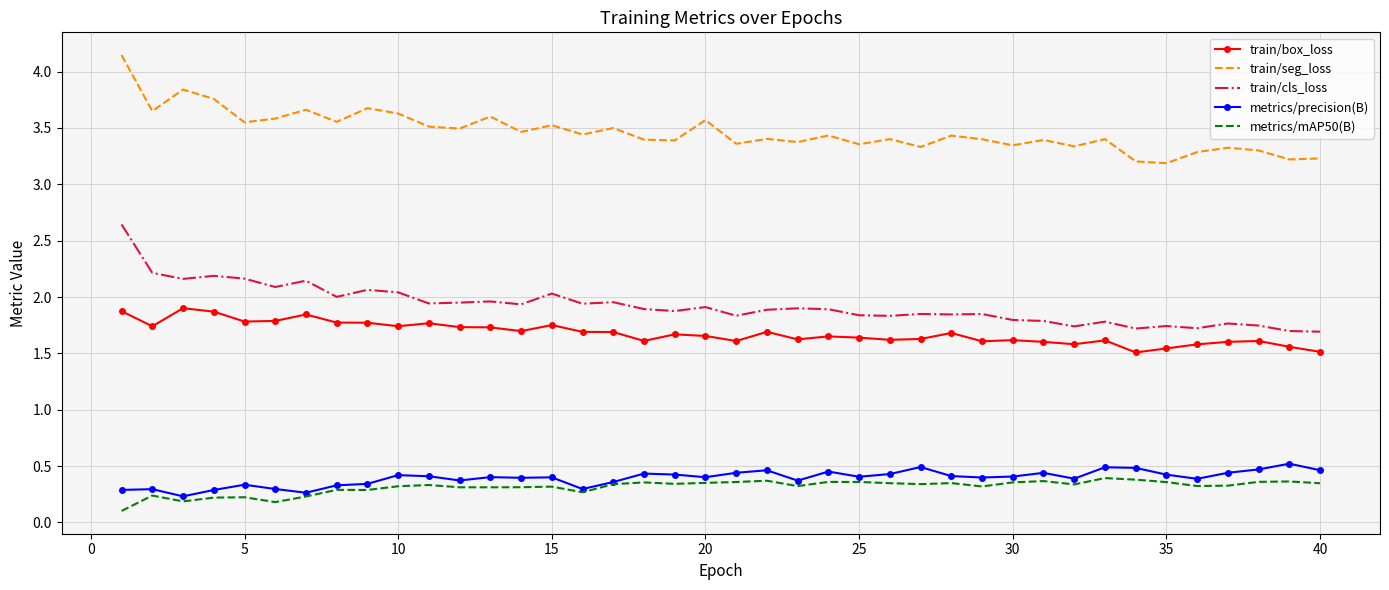

True or false: train/seg_loss and train/cls_loss intersect in this chart.

False